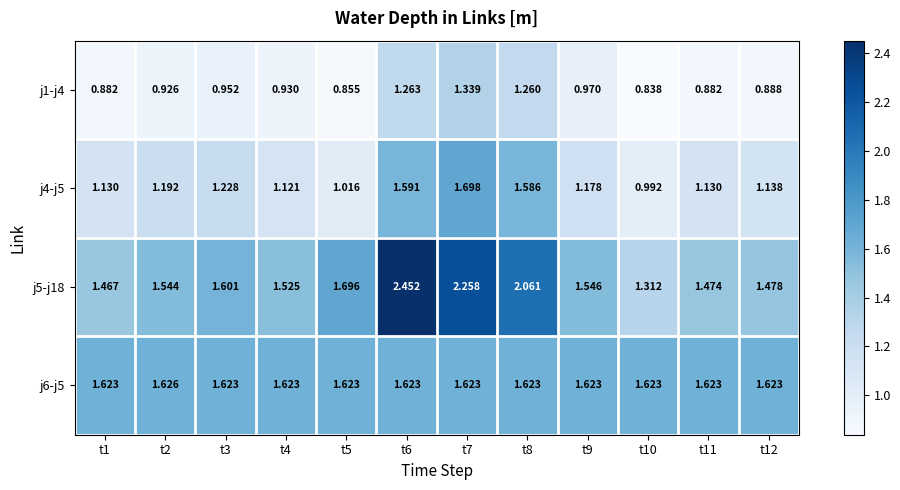

Is the value of j4-j5 at t10 greater than the value of j6-j5 at t5?

No